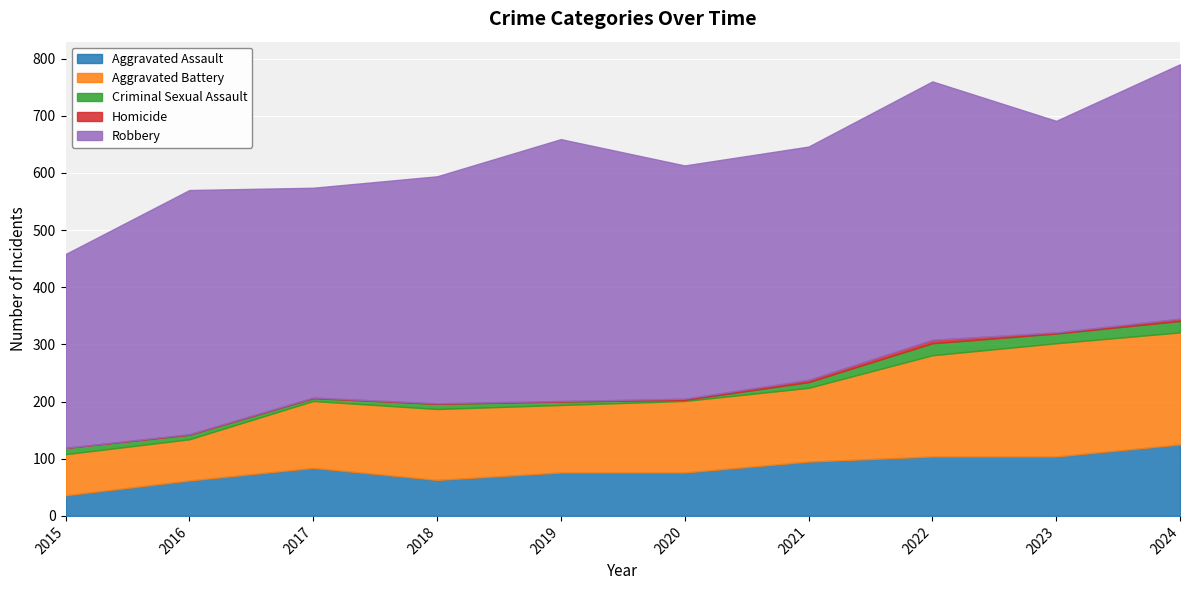

What is the sum of all Homicide values?

22